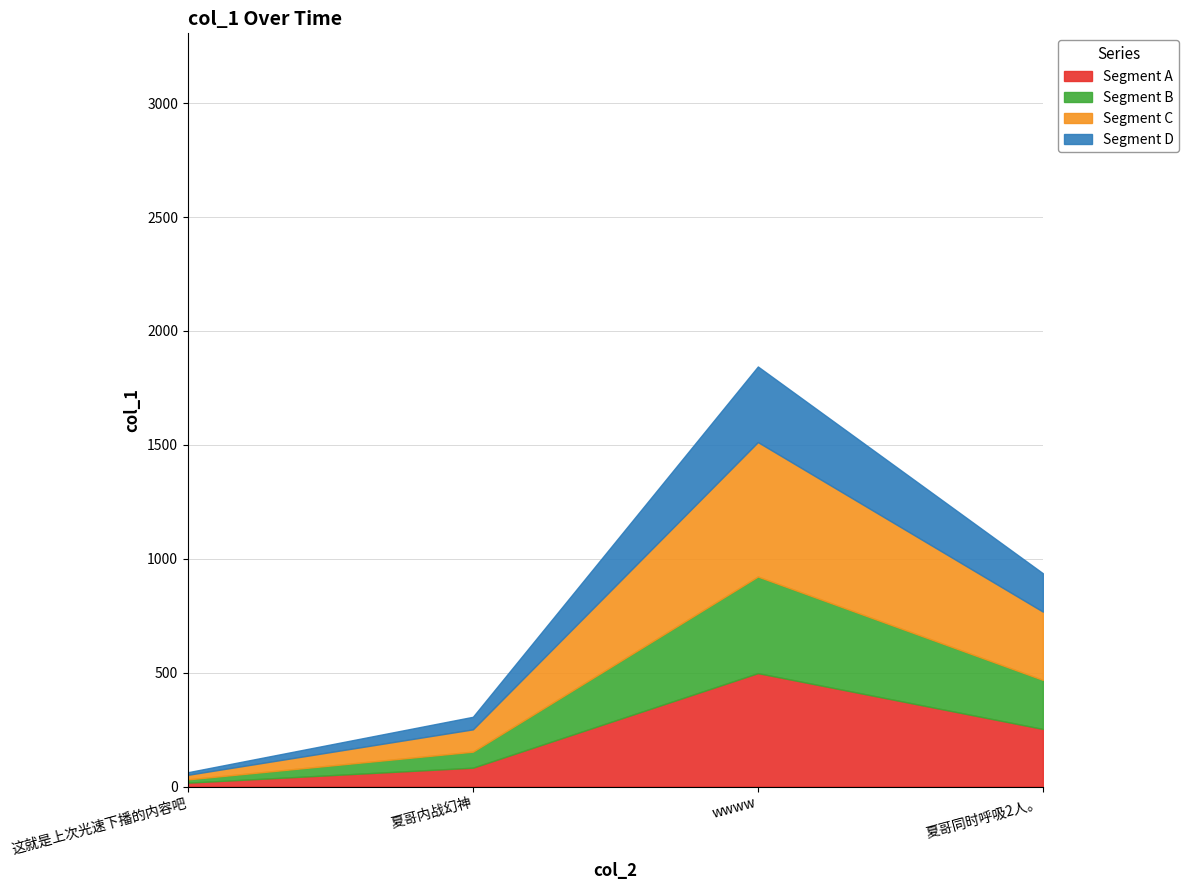

What is the total value across all series at 夏哥同时呼吸2人。?

936.3